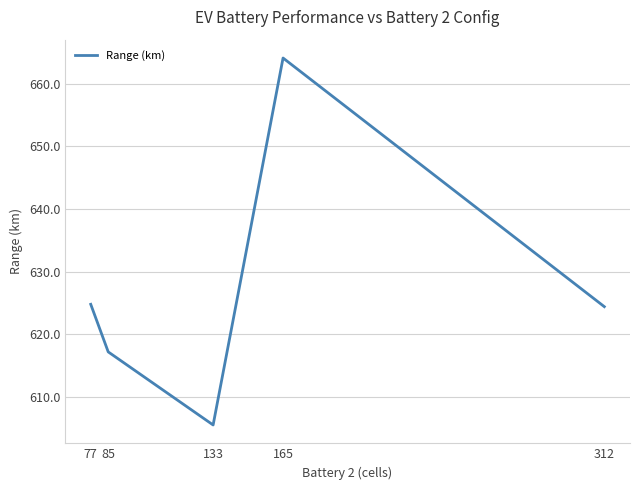

At which category does the chart reach its minimum across all series?

133